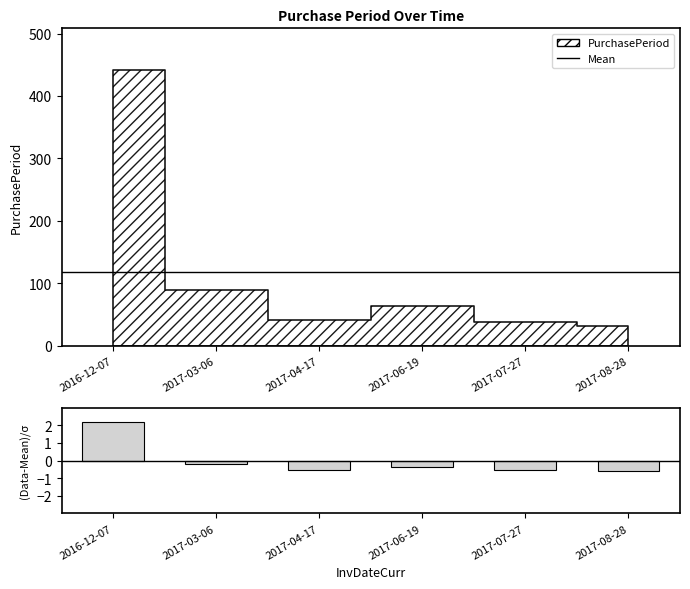

What is the label of the 2nd bar from the right?

2017-07-27